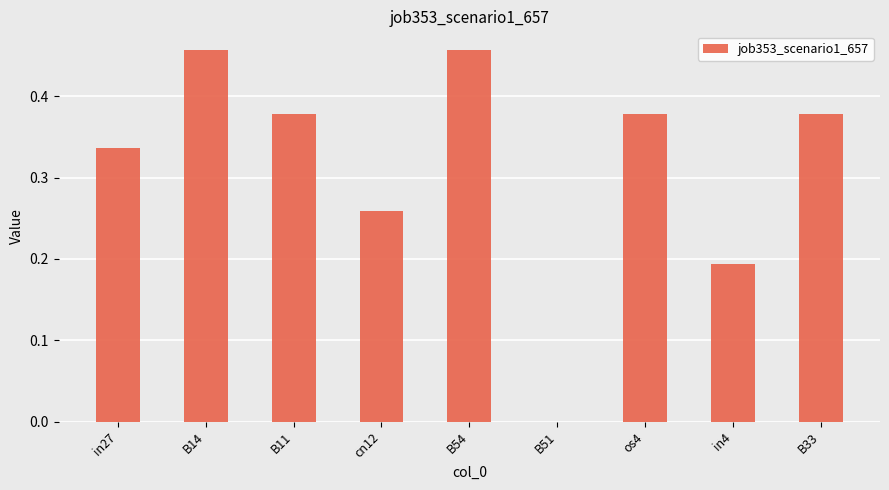

What is the sum of all values?

2.8